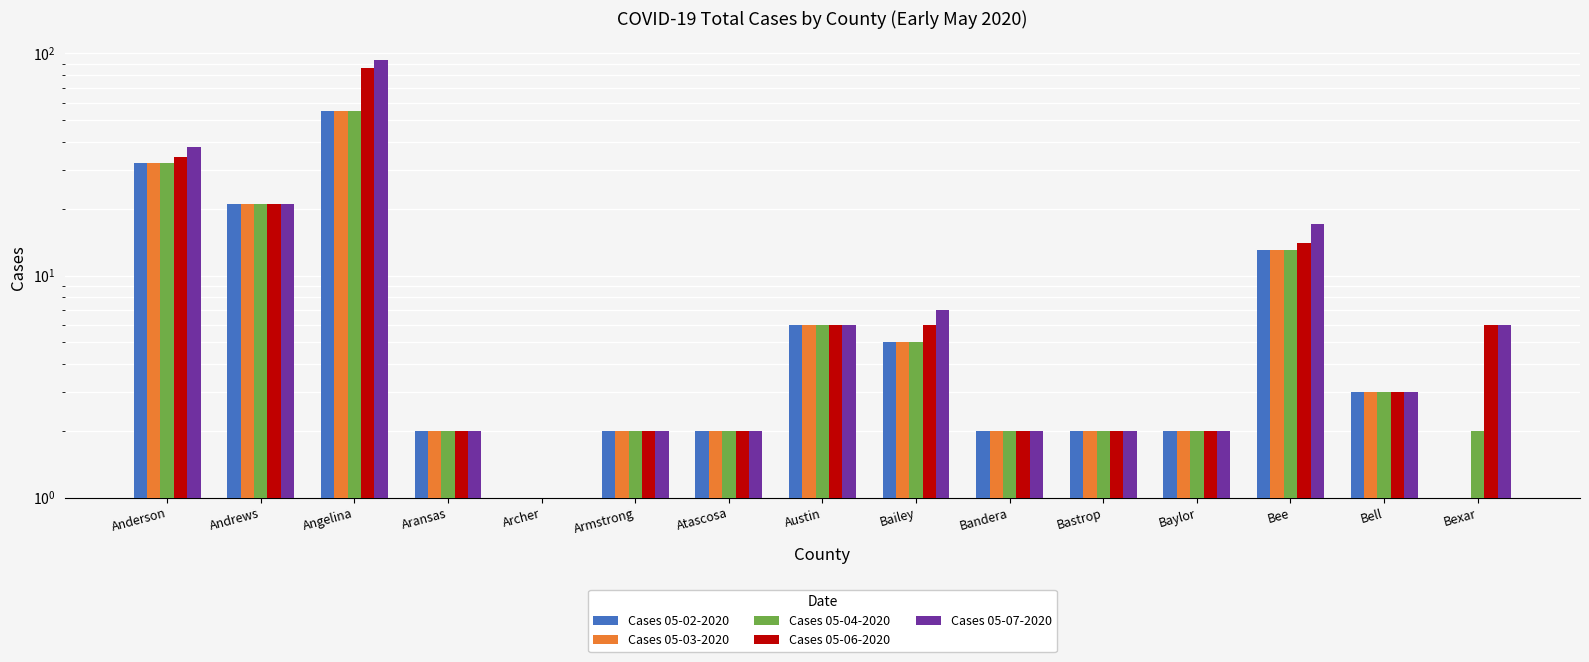

Does the chart contain any negative values?

No